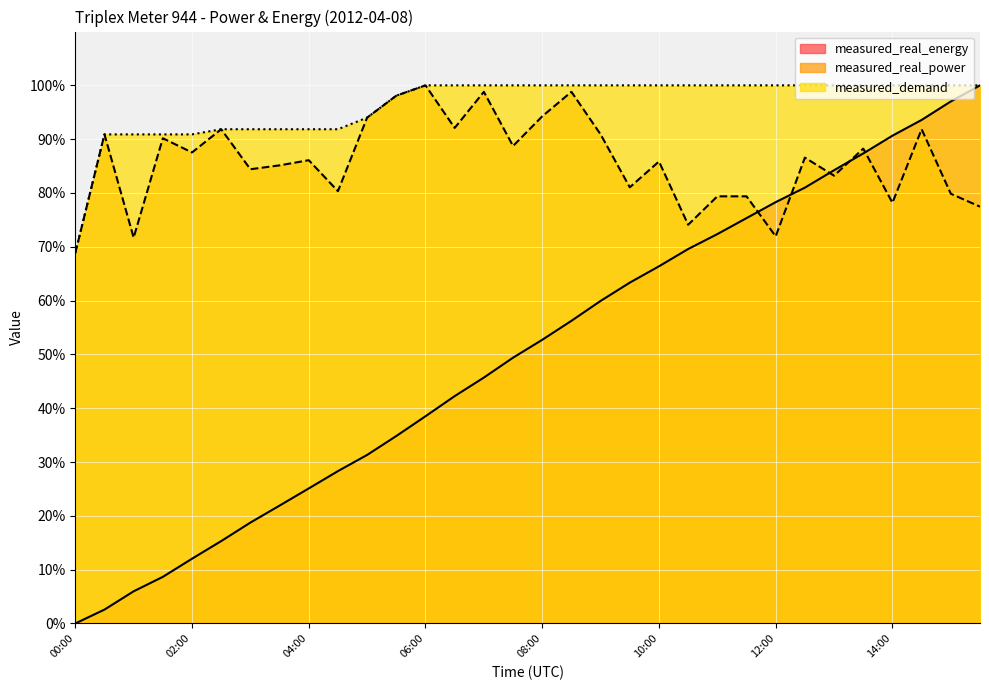

The value of measured_demand at 11:00 is 100.0. True or false?

True